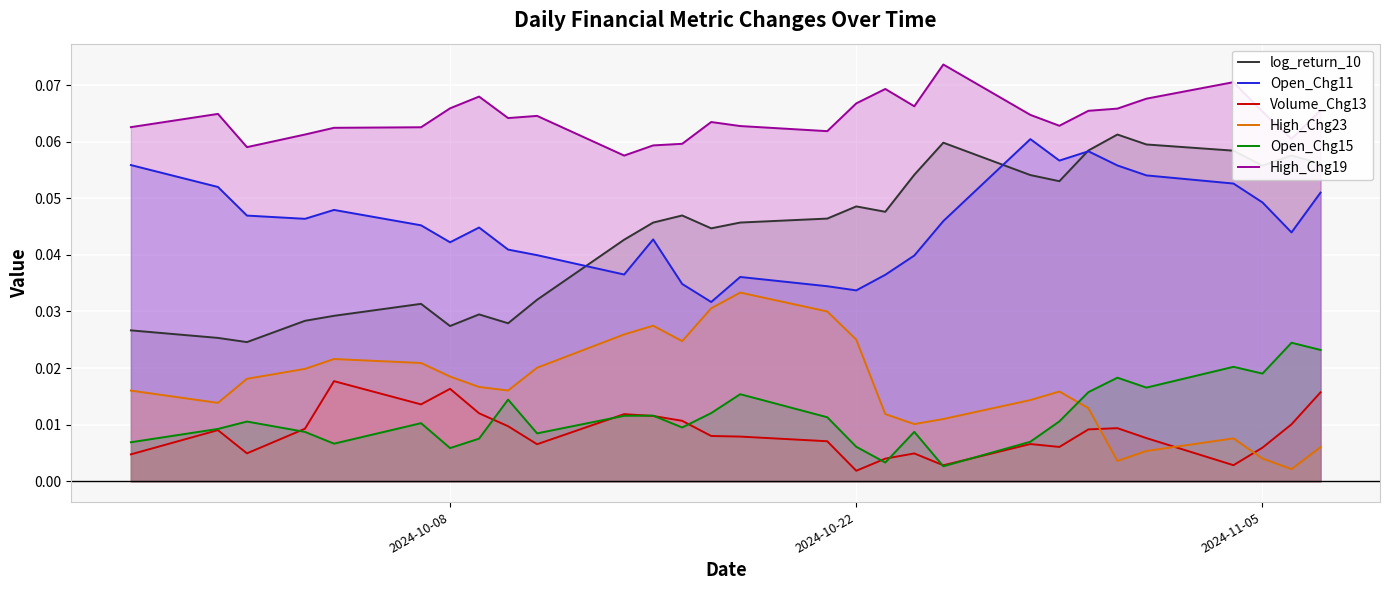

True or false: High_Chg19 and log_return_10 intersect in this chart.

False